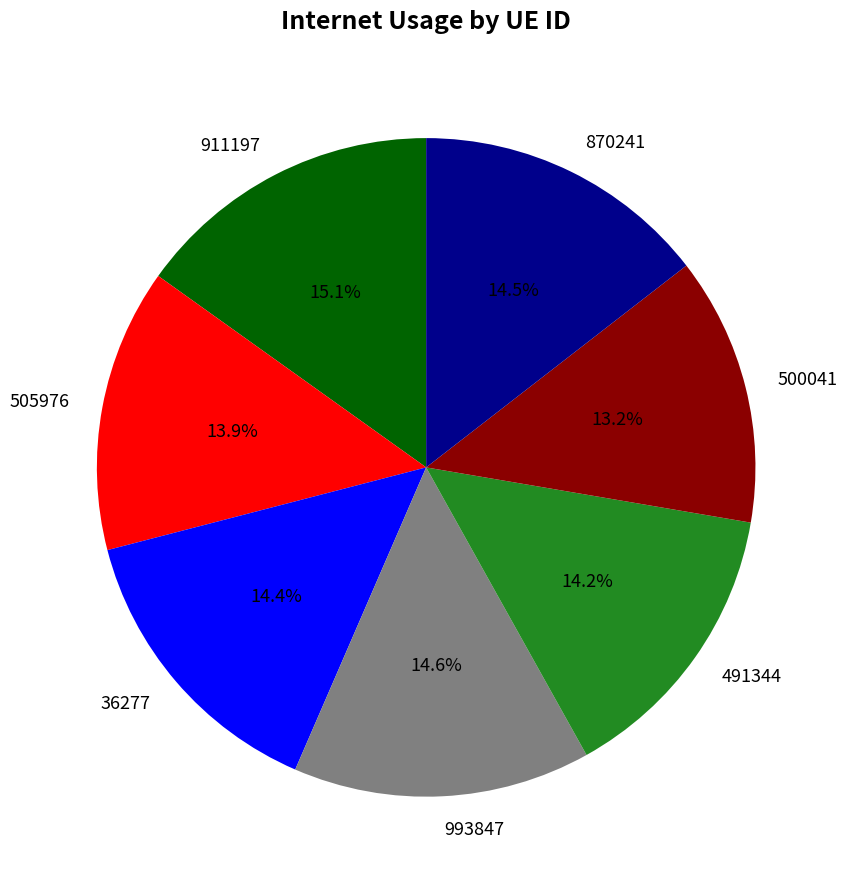

Does any single category account for the majority?

No